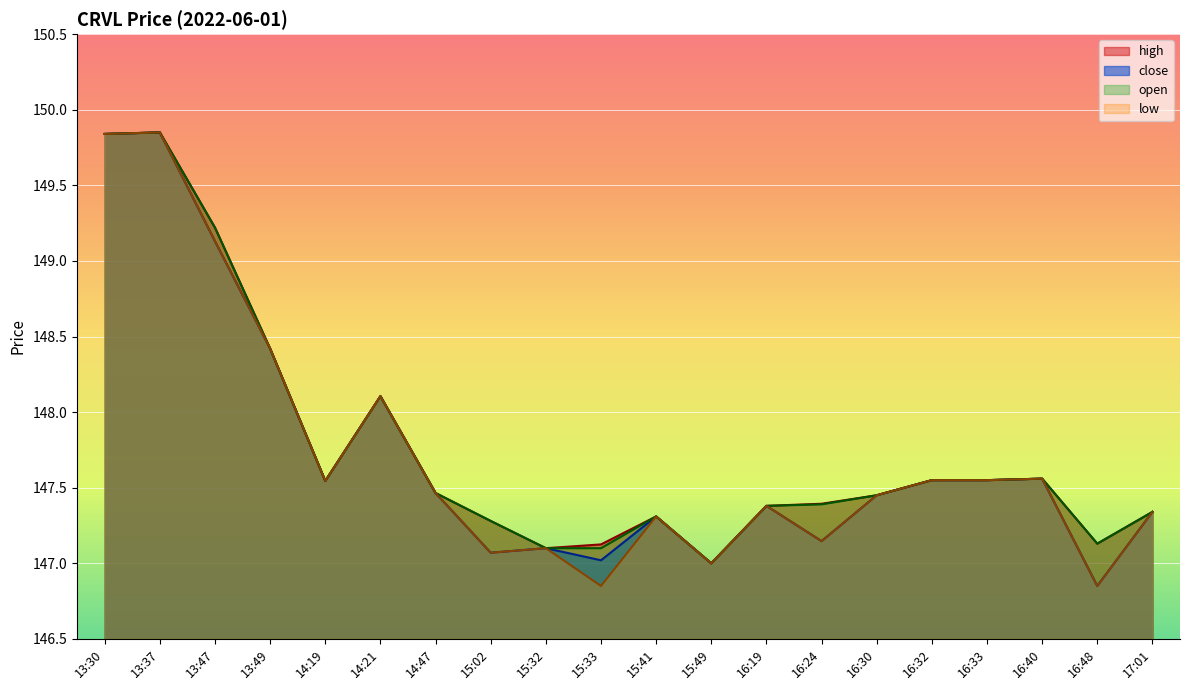

How many data points in low are above 147?

17